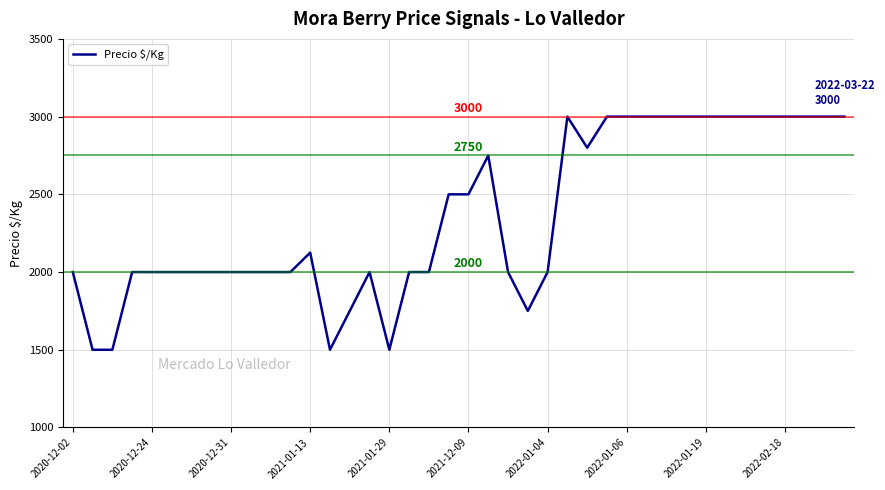

What is the smallest value displayed?

1500